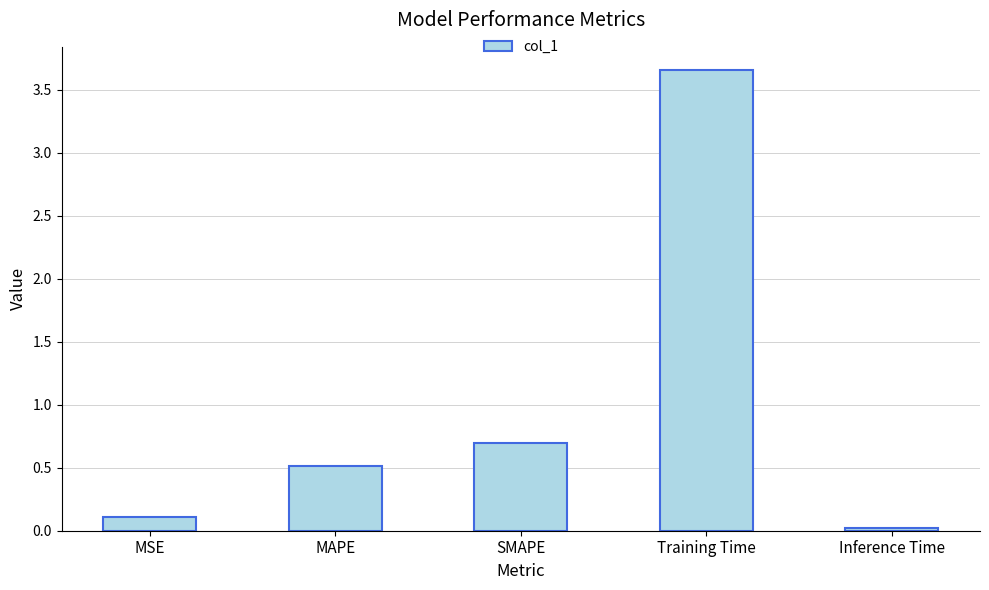

List the labels in order of value, smallest first.

Inference Time, MSE, MAPE, SMAPE, Training Time